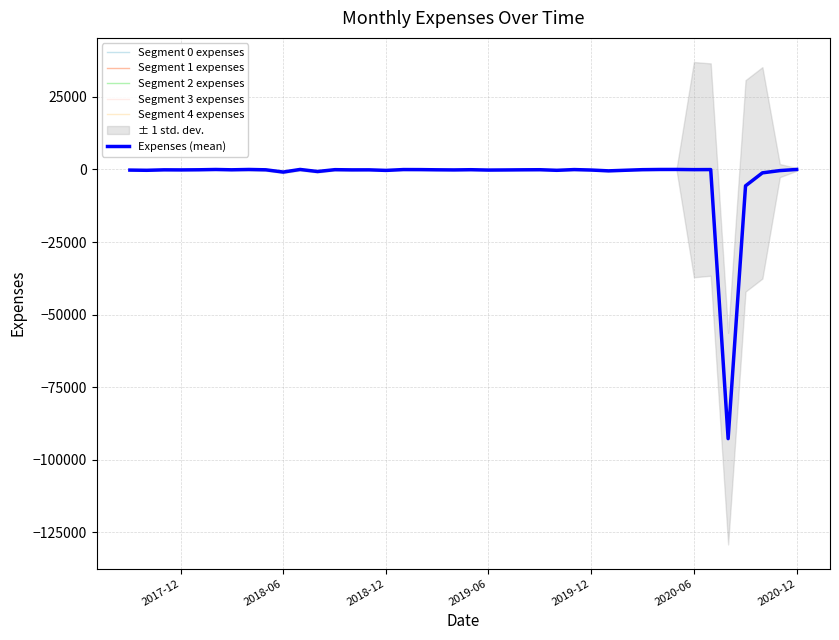

True or false: the data shows -36.8 at 2019-01-01.

True